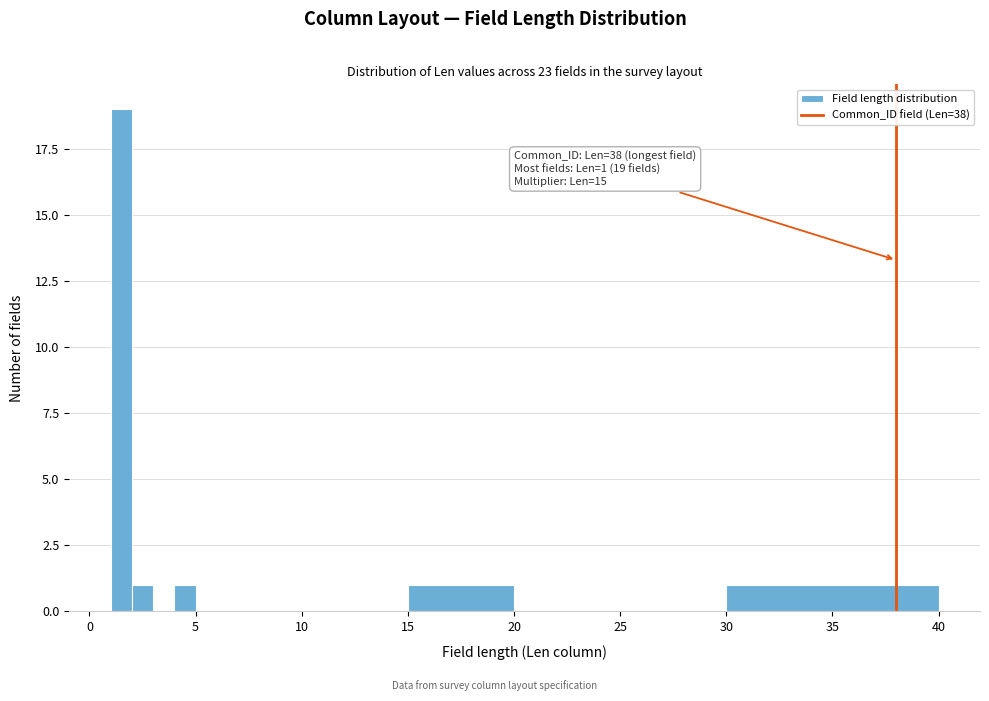

Around what value on the x-axis is the tallest bar? Give the approximate position of its centre, as read against the axis.

1.5